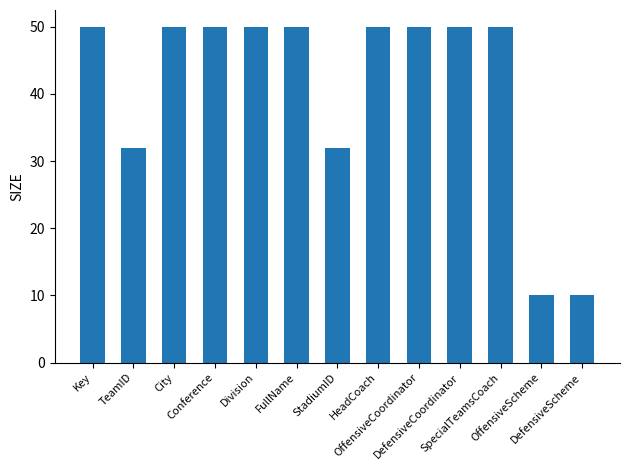

What is the maximum value shown in the chart?

50